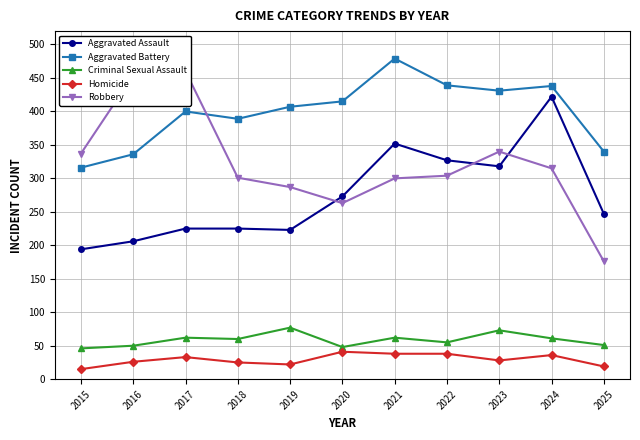

Is it true that Aggravated Assault equals 560 at 2021?

False